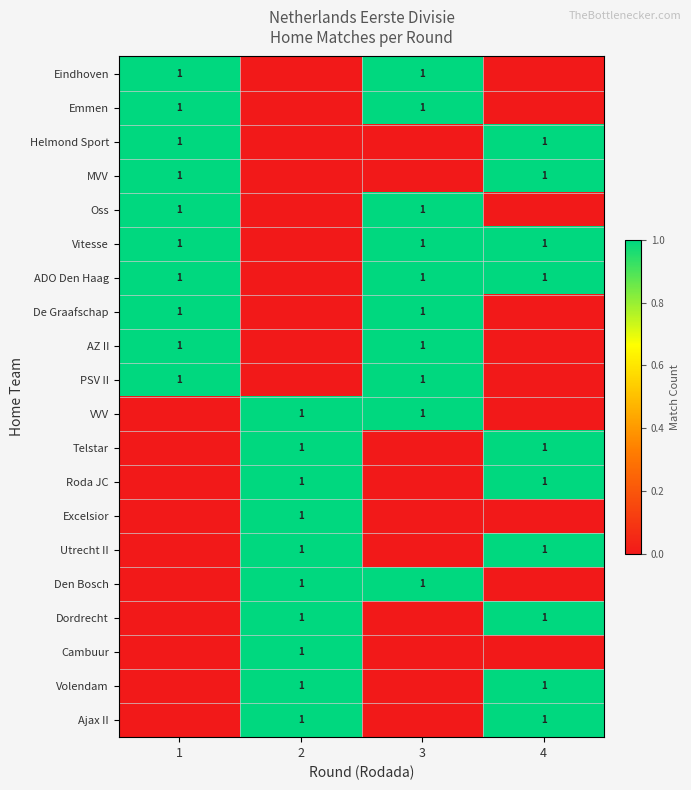

Is it true that Oss equals 0 at 1?

False